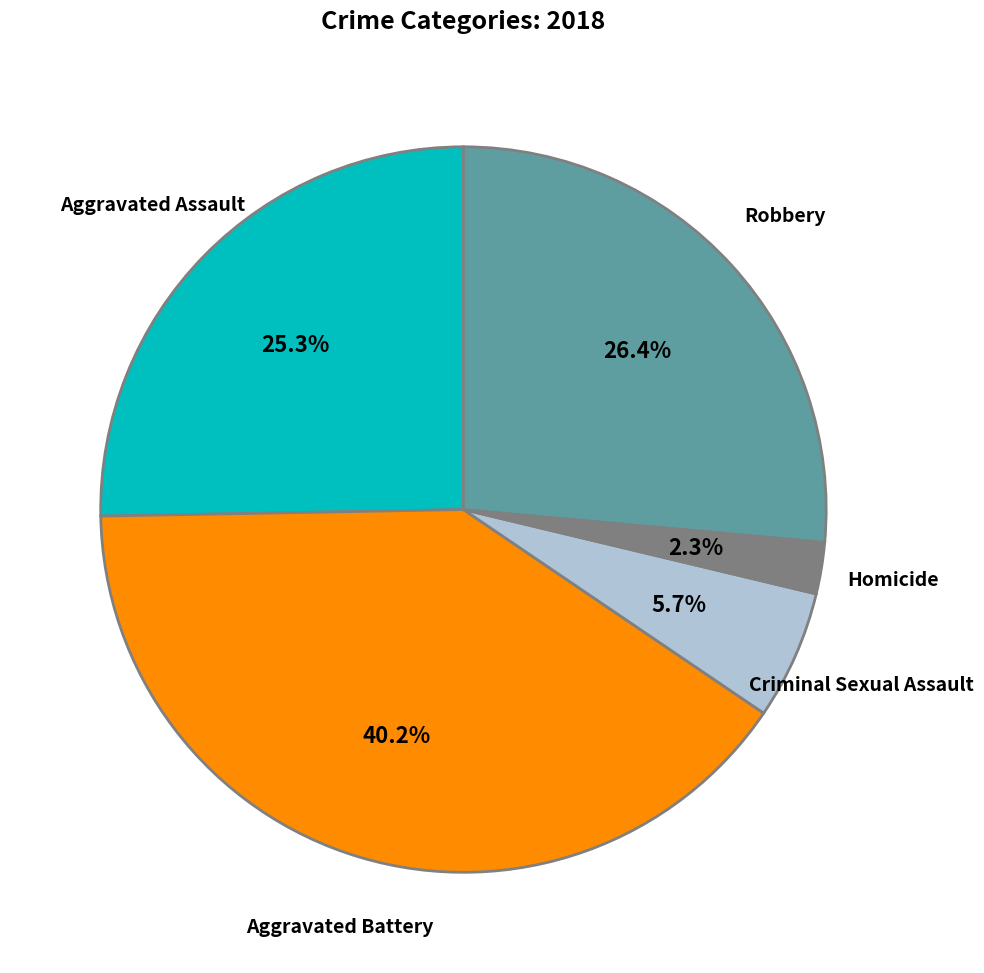

Is there any slice that represents more than half of the pie?

No